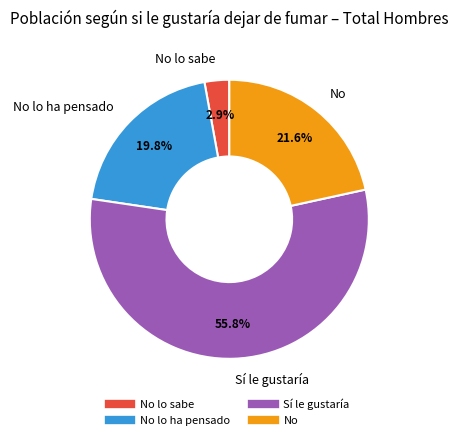

Is there a majority slice in this chart?

Yes